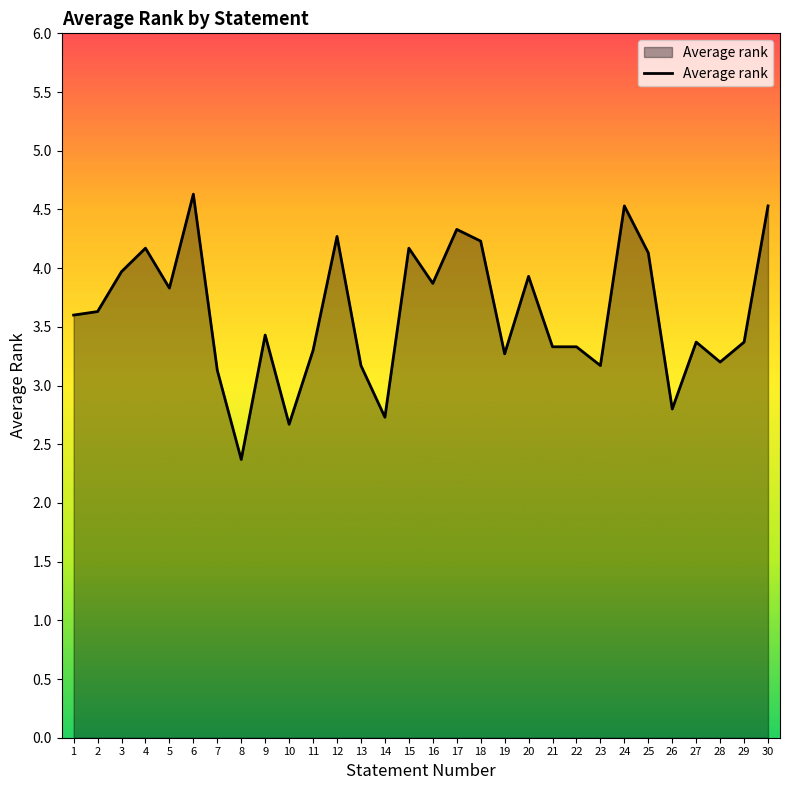

How many series are shown in this chart?

1